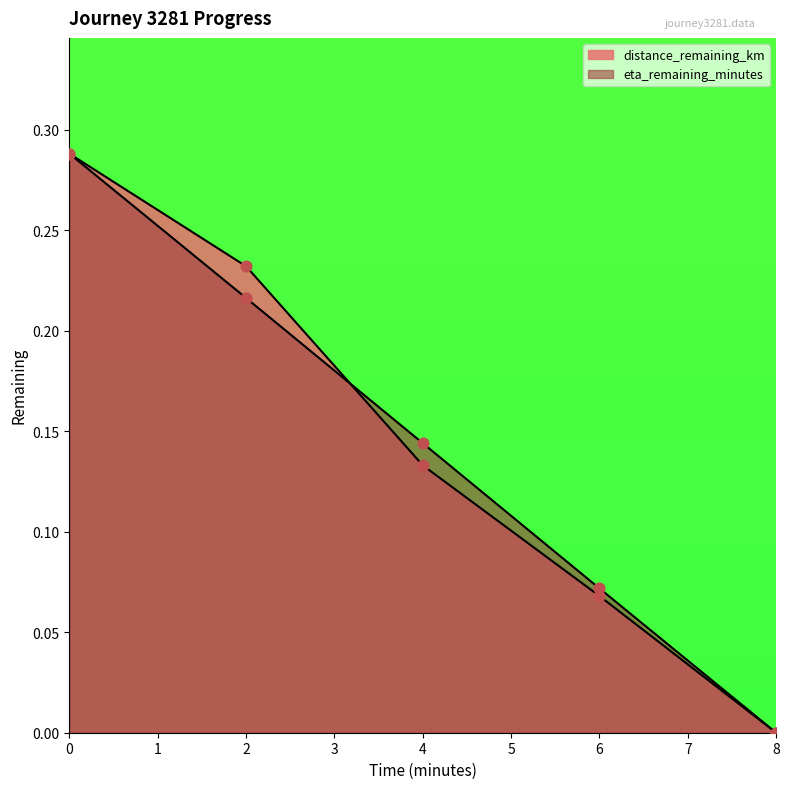

At how many categories does at least one series exceed 0?

4